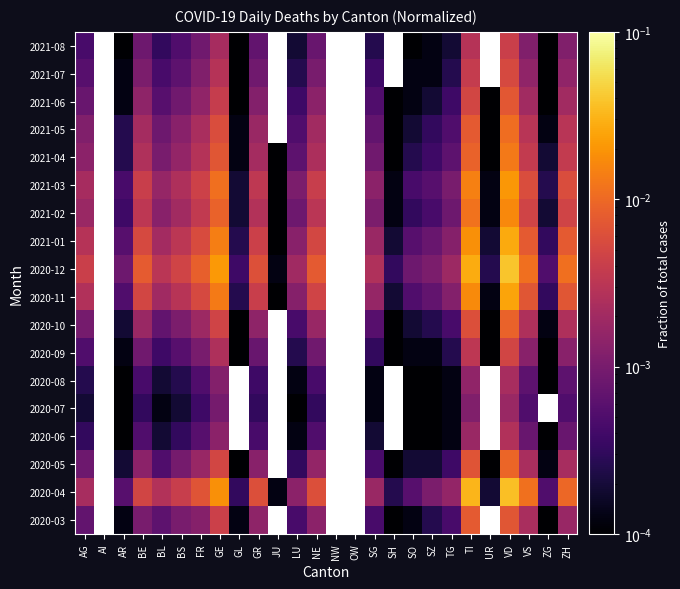

How many data points does each series have?

26